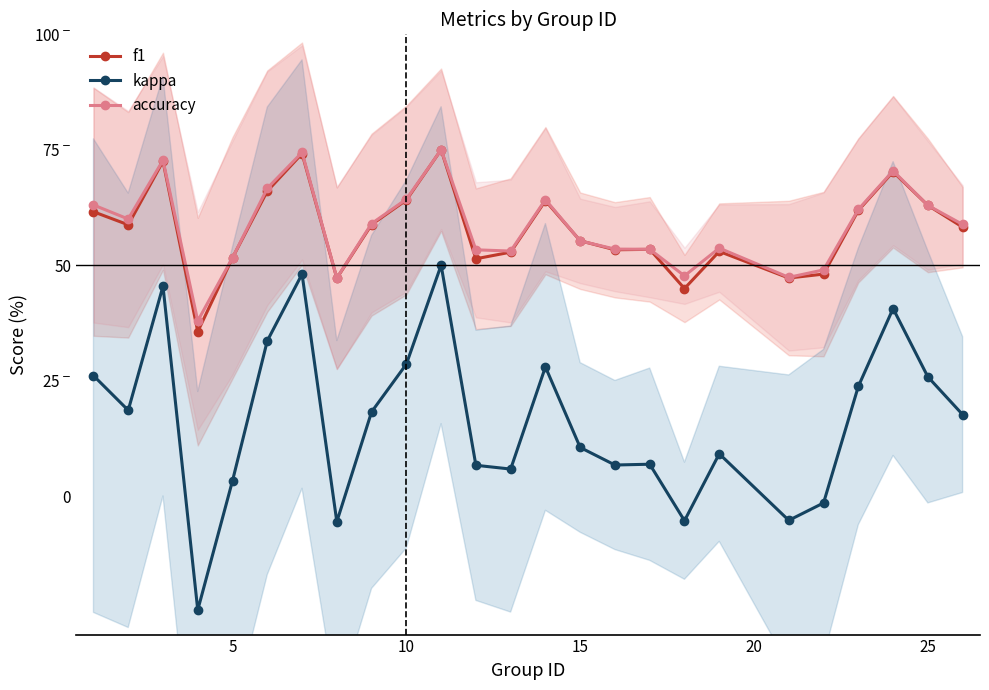

Is this an area chart (filled region under the line)?

No